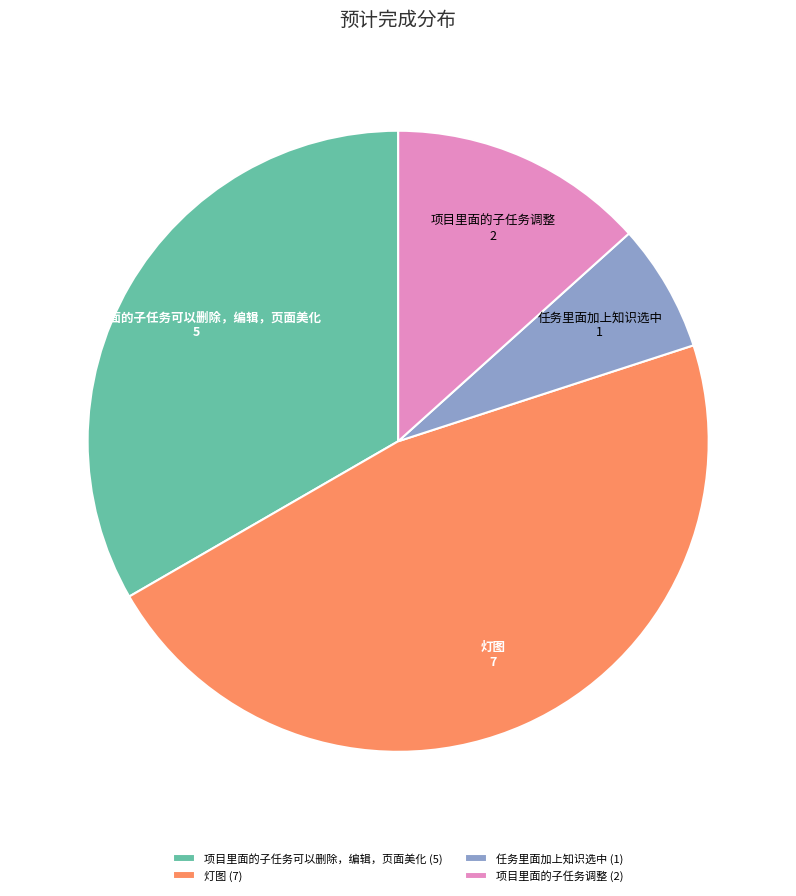

Between 任务里面加上知识选中 (1) and 项目里面的子任务调整 (2), which is larger?

项目里面的子任务调整 (2)